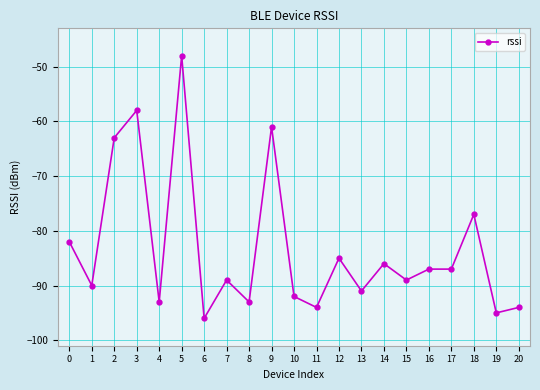

What is the change in value from 4 to 9?

+32